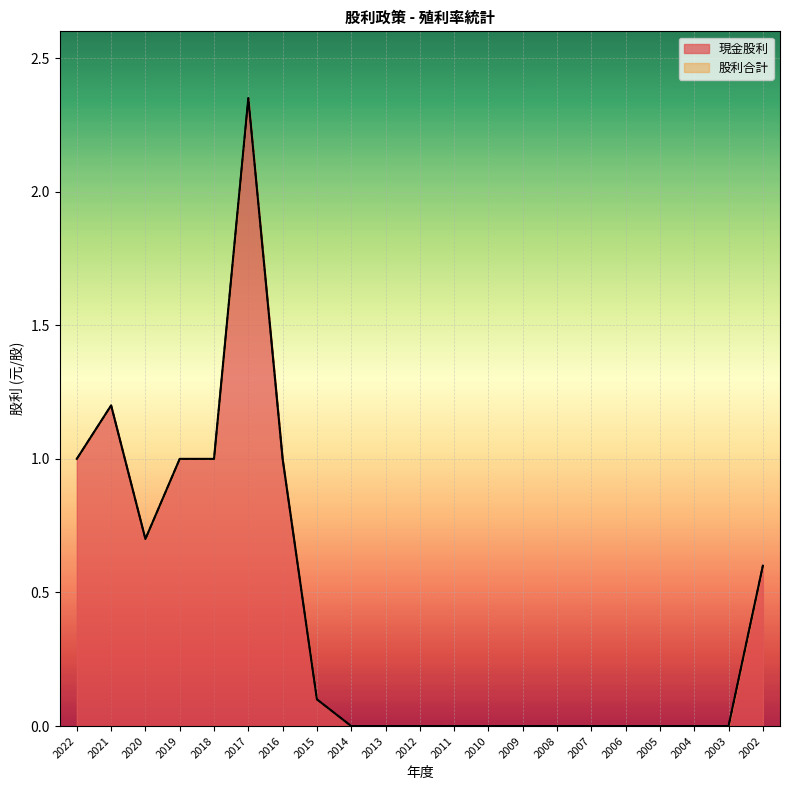

At how many categories does at least one series exceed 1?

2